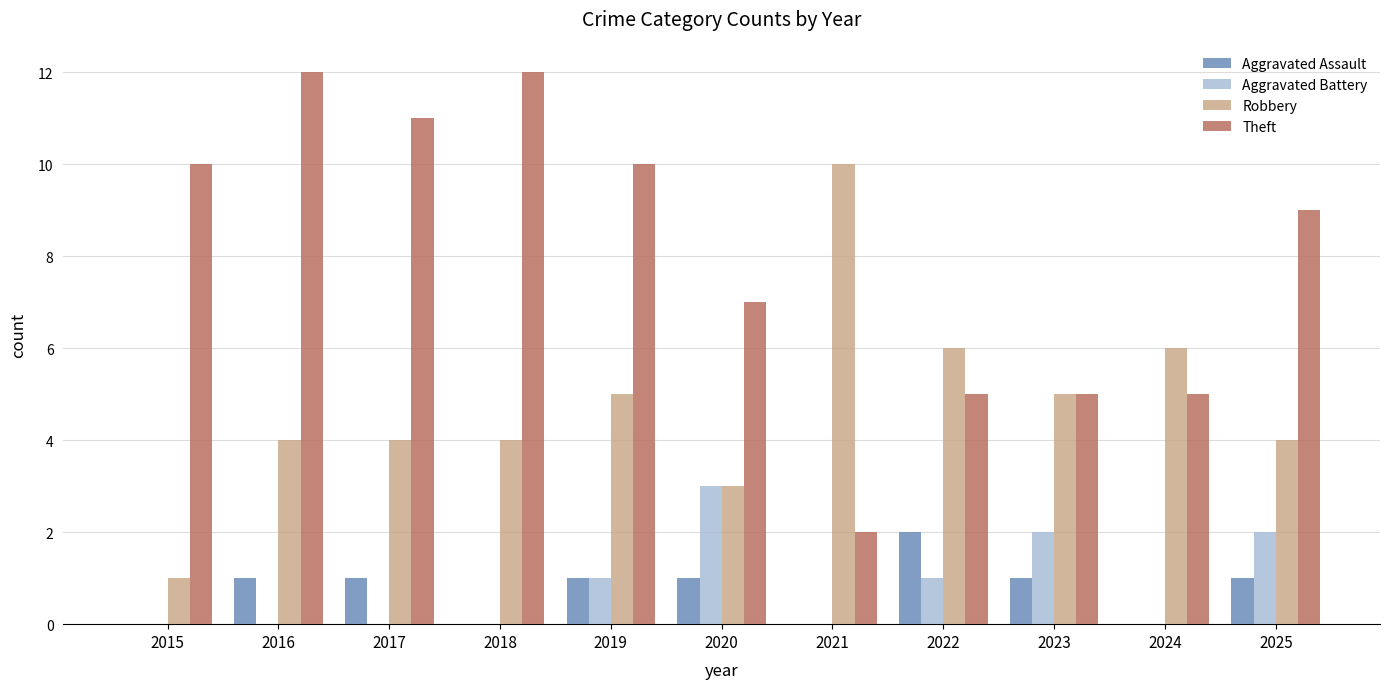

Count the number of data series in this chart.

4